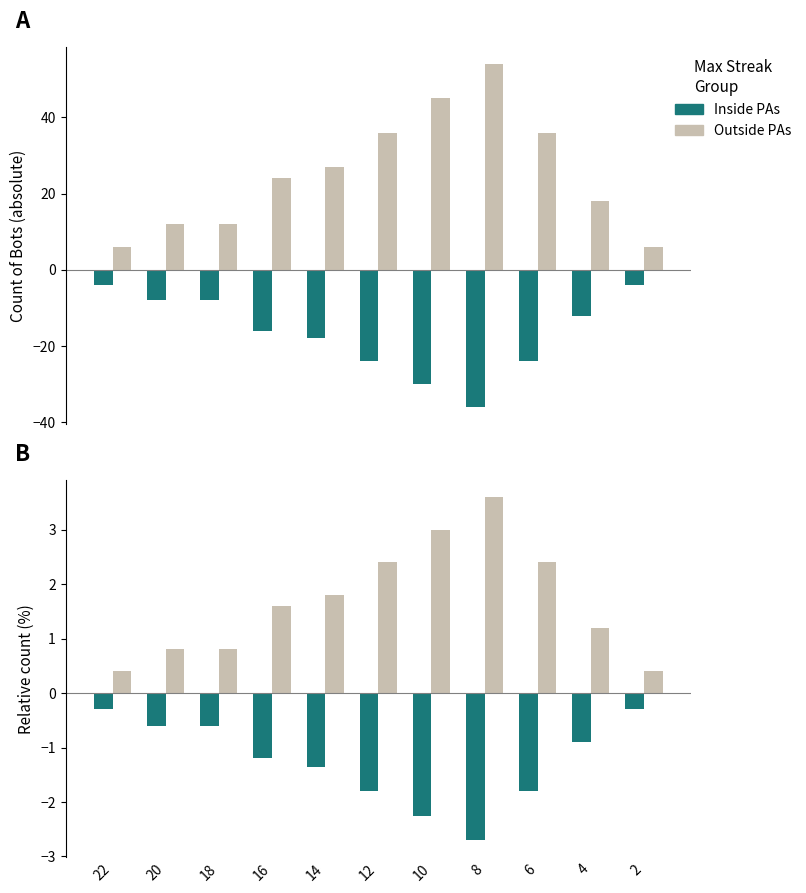

What is the minimum value for Inside PAs?

-2.7